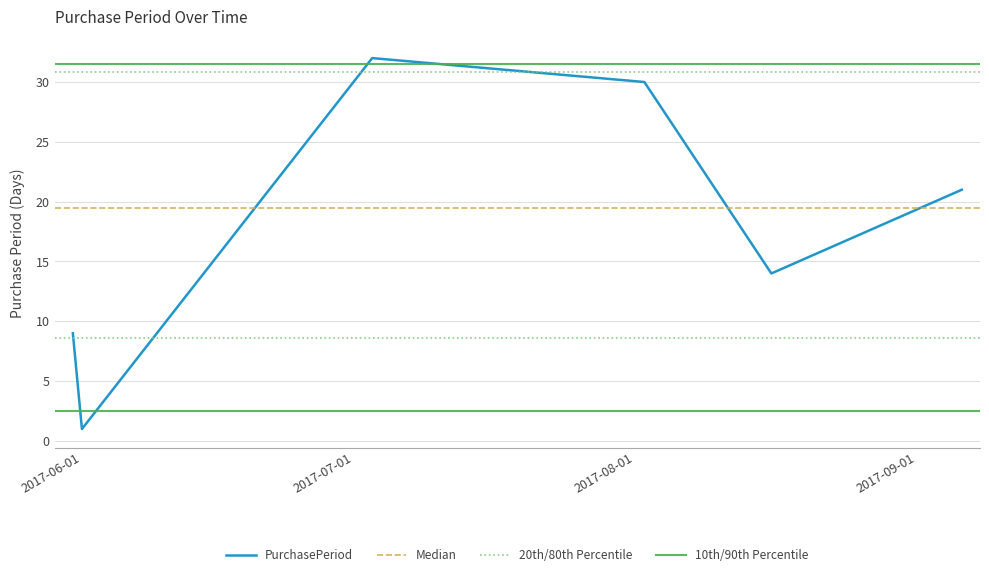

How many points are lower than both their immediate neighbors (excluding endpoints)?

2